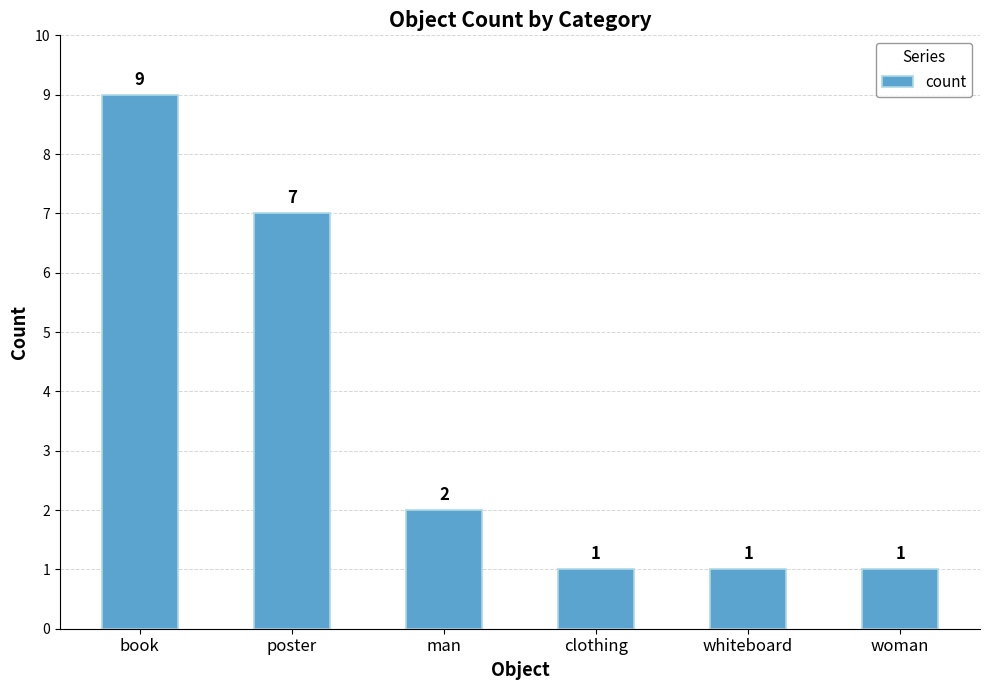

What is the sum of all values?

21